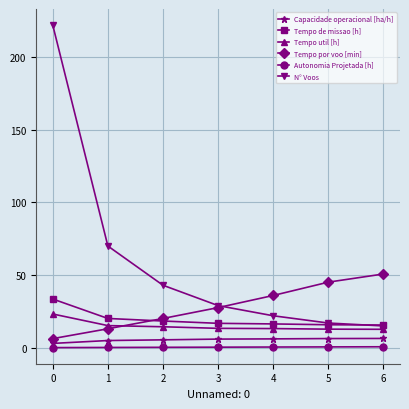

Which series has the widest spread of values?

N° Voos